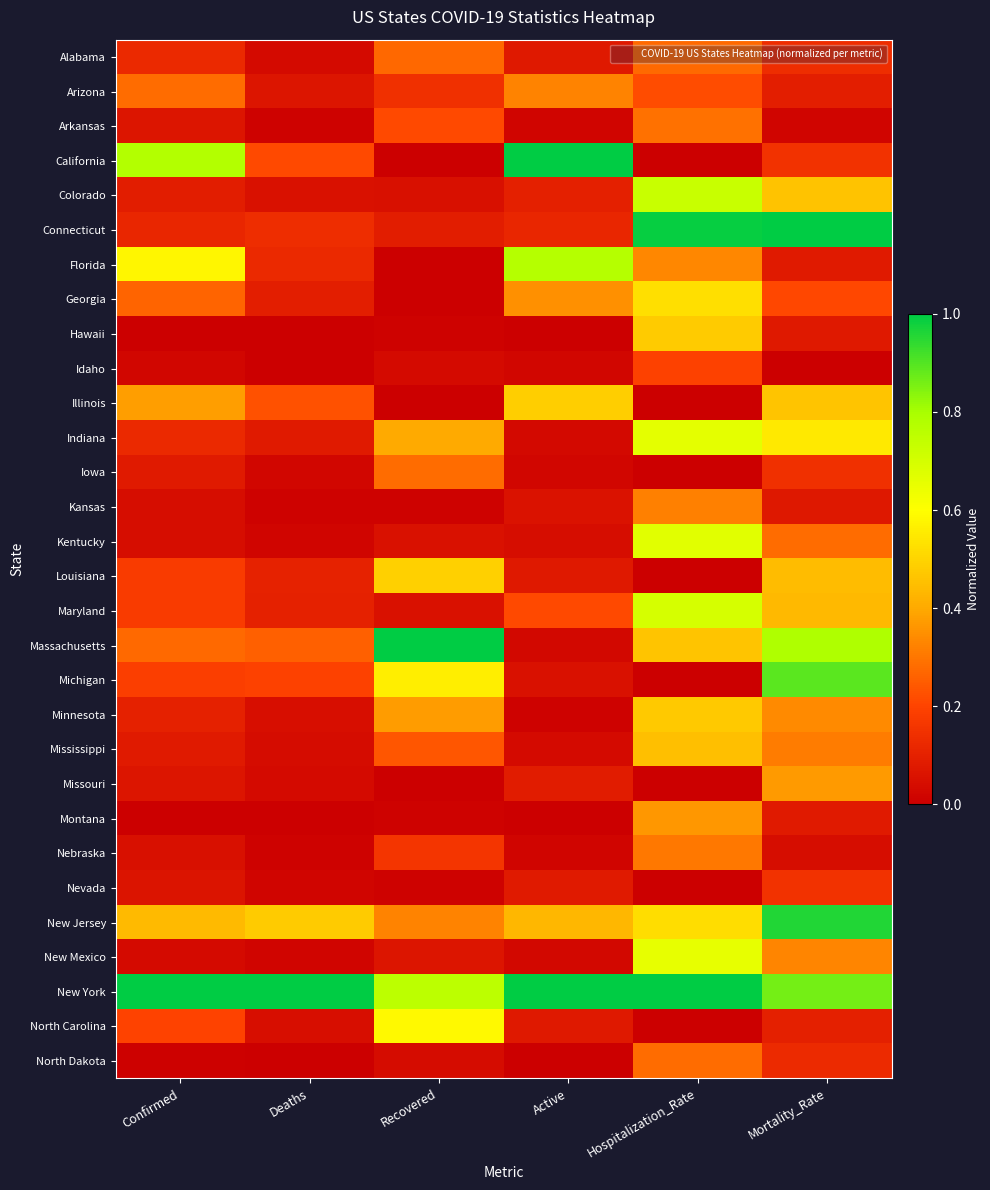

Reading left to right, transcribe all the data shown in this chart.

Alabama: Confirmed=0.1	Deaths=0.0	Recovered=0.3	Active=0.1	Hospitalization_Rate=0.3	Mortality_Rate=0.1
Arizona: Confirmed=0.3	Deaths=0.1	Recovered=0.1	Active=0.3	Hospitalization_Rate=0.2	Mortality_Rate=0.1
Arkansas: Confirmed=0.1	Deaths=0.0	Recovered=0.2	Active=0.0	Hospitalization_Rate=0.3	Mortality_Rate=0.0
California: Confirmed=0.8	Deaths=0.2	Recovered=0.0	Active=1.0	Hospitalization_Rate=0.0	Mortality_Rate=0.1
Colorado: Confirmed=0.1	Deaths=0.1	Recovered=0.0	Active=0.1	Hospitalization_Rate=0.7	Mortality_Rate=0.5
Connecticut: Confirmed=0.1	Deaths=0.1	Recovered=0.1	Active=0.1	Hospitalization_Rate=1.0	Mortality_Rate=1.0
Florida: Confirmed=0.6	Deaths=0.1	Recovered=0.0	Active=0.8	Hospitalization_Rate=0.3	Mortality_Rate=0.1
Georgia: Confirmed=0.3	Deaths=0.1	Recovered=0.0	Active=0.4	Hospitalization_Rate=0.5	Mortality_Rate=0.2
Hawaii: Confirmed=0.0	Deaths=0.0	Recovered=0.0	Active=0.0	Hospitalization_Rate=0.5	Mortality_Rate=0.1
Idaho: Confirmed=0.0	Deaths=0.0	Recovered=0.0	Active=0.0	Hospitalization_Rate=0.2	Mortality_Rate=0.0
Illinois: Confirmed=0.4	Deaths=0.2	Recovered=0.0	Active=0.5	Hospitalization_Rate=0.0	Mortality_Rate=0.5
Indiana: Confirmed=0.1	Deaths=0.1	Recovered=0.4	Active=0.0	Hospitalization_Rate=0.7	Mortality_Rate=0.5
Iowa: Confirmed=0.1	Deaths=0.0	Recovered=0.3	Active=0.0	Hospitalization_Rate=0.0	Mortality_Rate=0.1
Kansas: Confirmed=0.0	Deaths=0.0	Recovered=0.0	Active=0.1	Hospitalization_Rate=0.3	Mortality_Rate=0.1
Kentucky: Confirmed=0.0	Deaths=0.0	Recovered=0.1	Active=0.0	Hospitalization_Rate=0.7	Mortality_Rate=0.3
Louisiana: Confirmed=0.2	Deaths=0.1	Recovered=0.5	Active=0.1	Hospitalization_Rate=0.0	Mortality_Rate=0.4
Maryland: Confirmed=0.2	Deaths=0.1	Recovered=0.1	Active=0.2	Hospitalization_Rate=0.7	Mortality_Rate=0.4
Massachusetts: Confirmed=0.3	Deaths=0.3	Recovered=1.0	Active=0.0	Hospitalization_Rate=0.5	Mortality_Rate=0.8
Michigan: Confirmed=0.2	Deaths=0.2	Recovered=0.6	Active=0.1	Hospitalization_Rate=0.0	Mortality_Rate=0.9
Minnesota: Confirmed=0.1	Deaths=0.0	Recovered=0.4	Active=0.0	Hospitalization_Rate=0.5	Mortality_Rate=0.3
Mississippi: Confirmed=0.1	Deaths=0.0	Recovered=0.2	Active=0.0	Hospitalization_Rate=0.5	Mortality_Rate=0.3
Missouri: Confirmed=0.1	Deaths=0.0	Recovered=0.0	Active=0.1	Hospitalization_Rate=0.0	Mortality_Rate=0.4
Montana: Confirmed=0.0	Deaths=0.0	Recovered=0.0	Active=0.0	Hospitalization_Rate=0.4	Mortality_Rate=0.1
Nebraska: Confirmed=0.0	Deaths=0.0	Recovered=0.2	Active=0.0	Hospitalization_Rate=0.3	Mortality_Rate=0.0
Nevada: Confirmed=0.1	Deaths=0.0	Recovered=0.0	Active=0.1	Hospitalization_Rate=0.0	Mortality_Rate=0.2
New Jersey: Confirmed=0.4	Deaths=0.5	Recovered=0.3	Active=0.4	Hospitalization_Rate=0.5	Mortality_Rate=1.0
New Mexico: Confirmed=0.0	Deaths=0.0	Recovered=0.1	Active=0.0	Hospitalization_Rate=0.7	Mortality_Rate=0.3
New York: Confirmed=1.0	Deaths=1.0	Recovered=0.8	Active=1.0	Hospitalization_Rate=1.0	Mortality_Rate=0.9
North Carolina: Confirmed=0.2	Deaths=0.0	Recovered=0.6	Active=0.1	Hospitalization_Rate=0.0	Mortality_Rate=0.1
North Dakota: Confirmed=0.0	Deaths=0.0	Recovered=0.0	Active=0.0	Hospitalization_Rate=0.3	Mortality_Rate=0.1